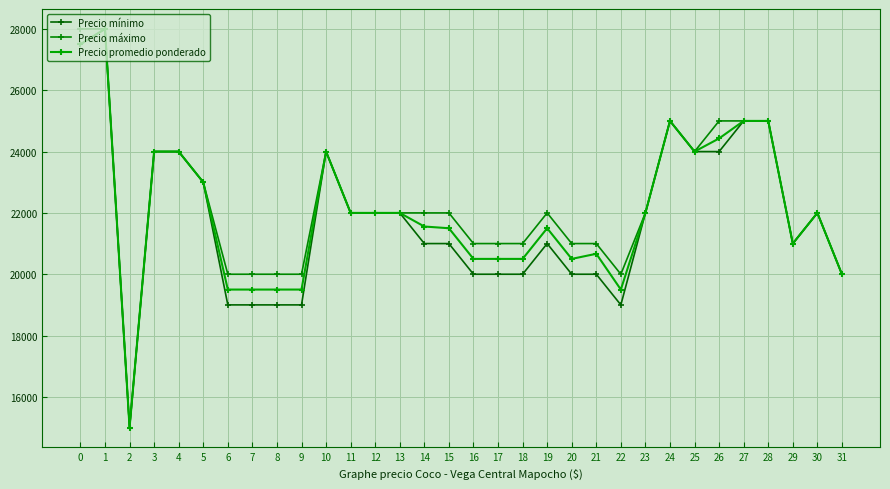

How many data points in Precio mínimo are less than 22000?

16